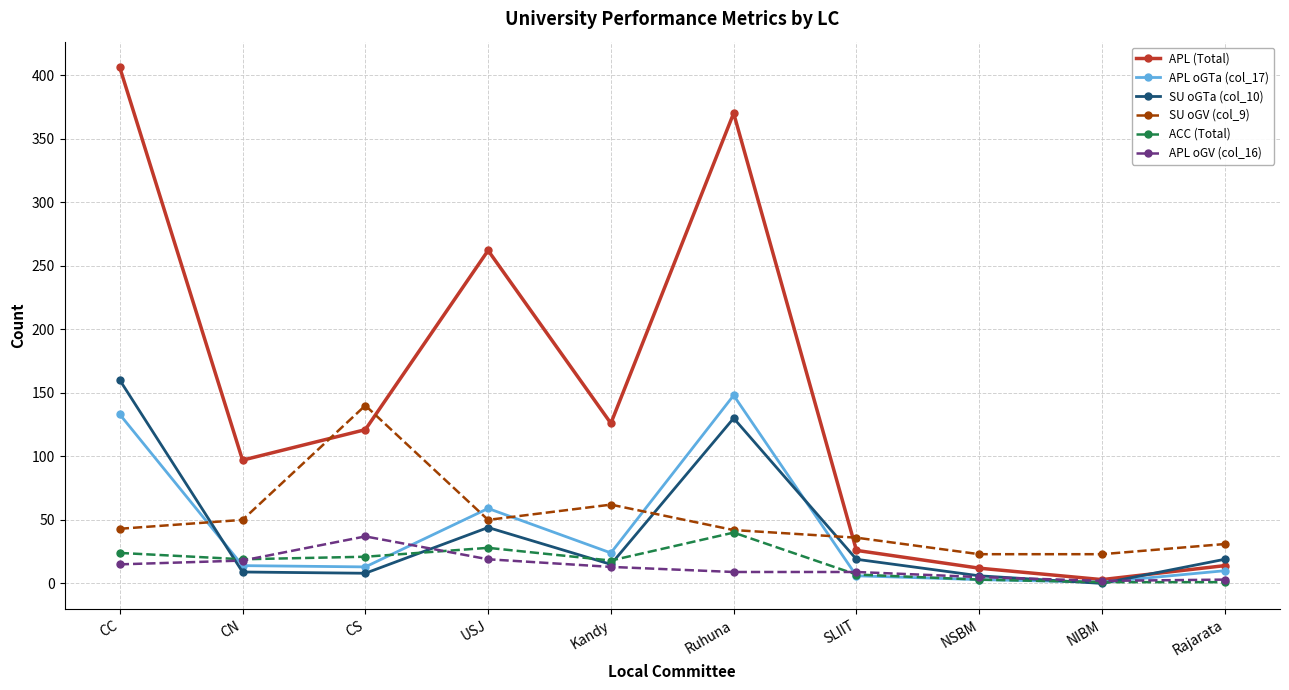

What is the sum of the APL oGV (col_16) values at USJ and NIBM?

21